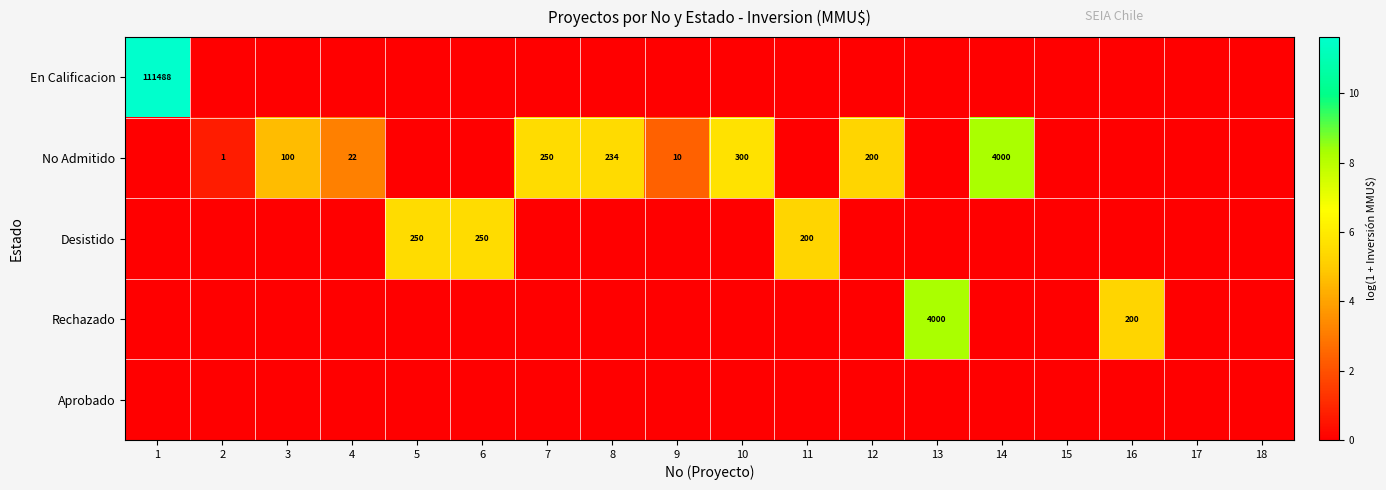

True or false: No Admitido has a value of 250 at 7.

True